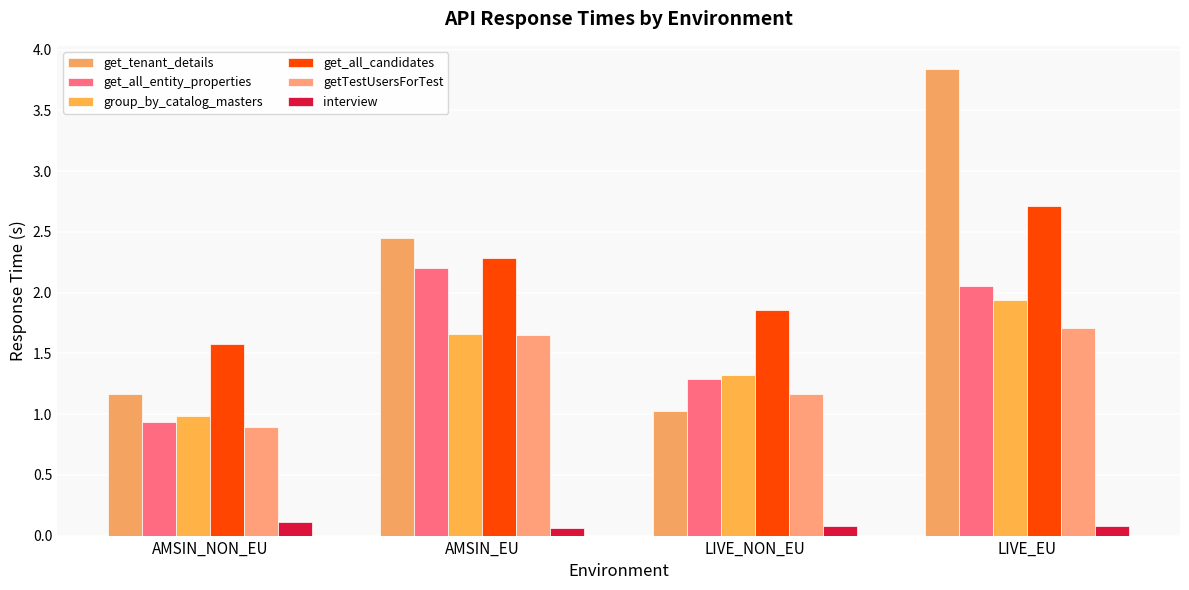

How many bars are there in total?

24